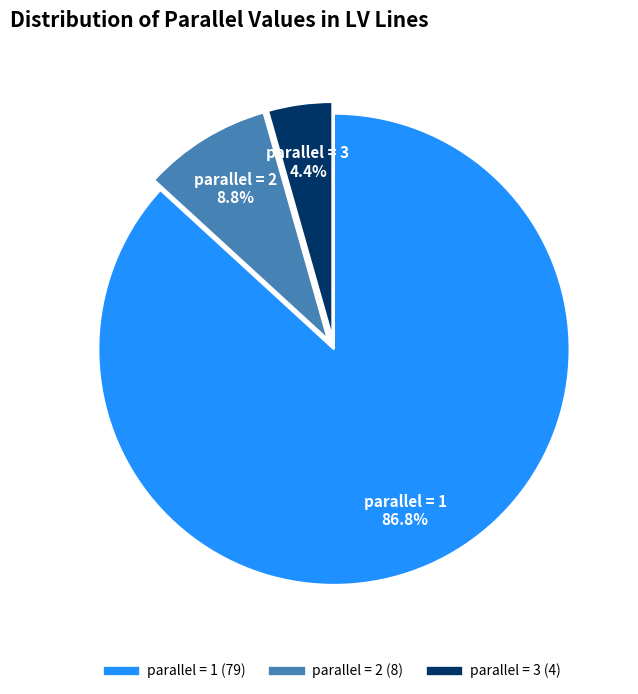

Does any single category account for the majority?

Yes